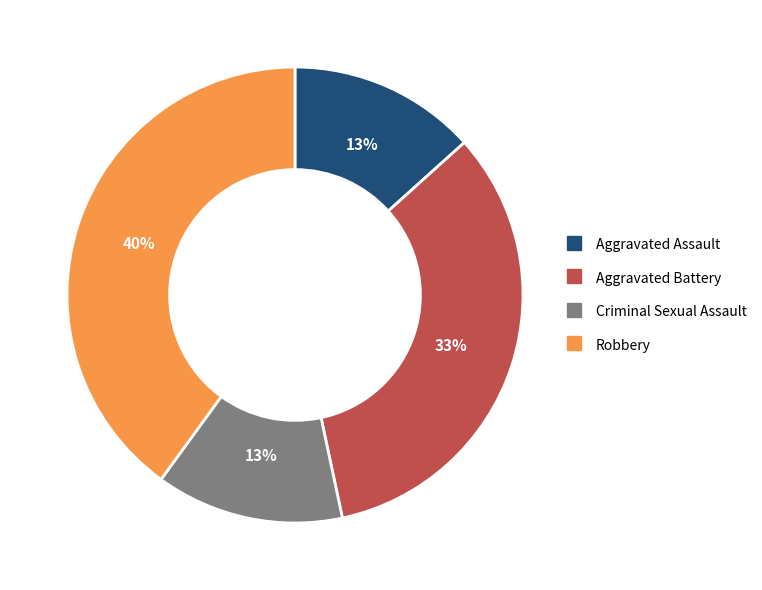

Count the number of slices in the pie.

4